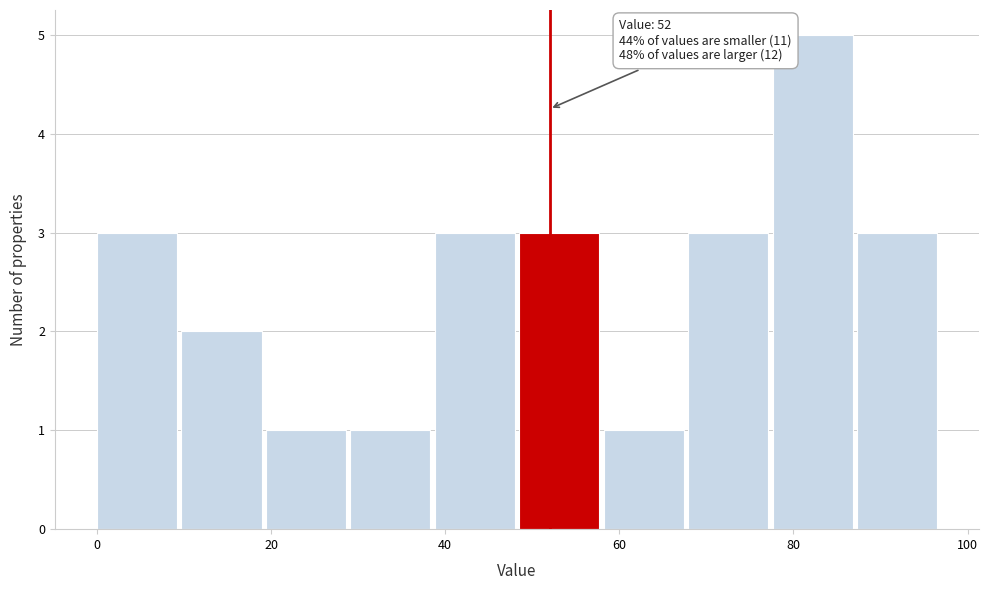

Over which range of the x-axis is the bar tallest?

78 to 88